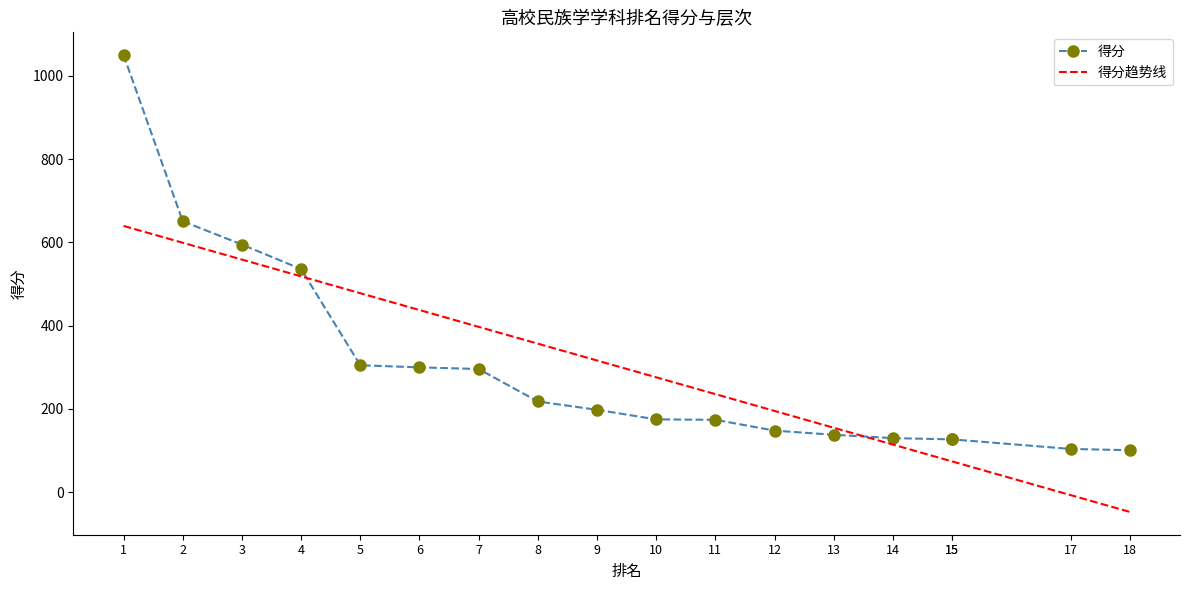

What is the difference between the maximum and minimum values?

949